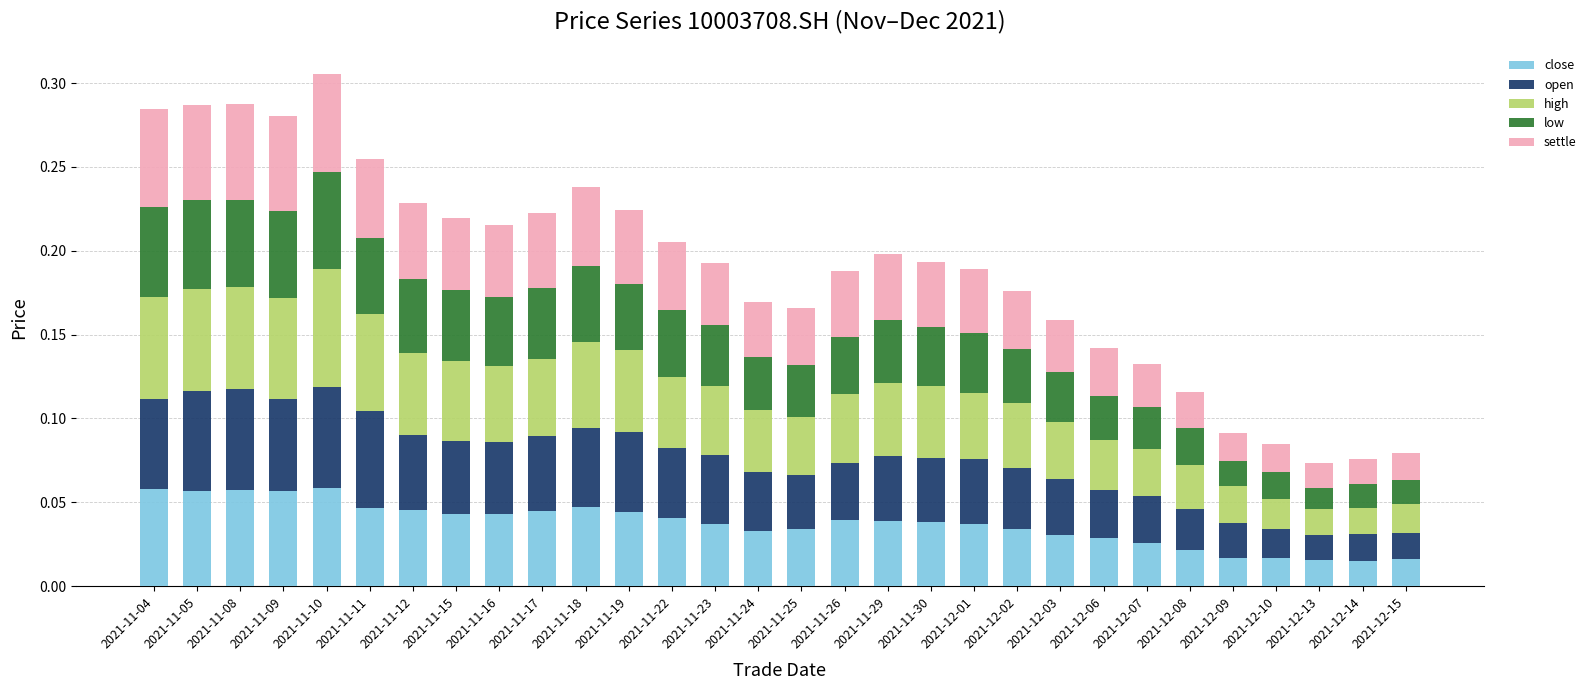

What is the sum of all close values?

1.1